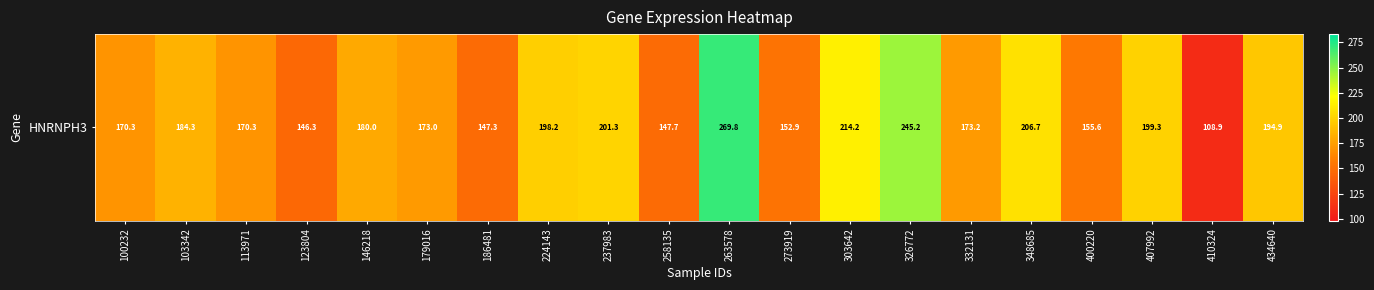

What is the average value?

182.0